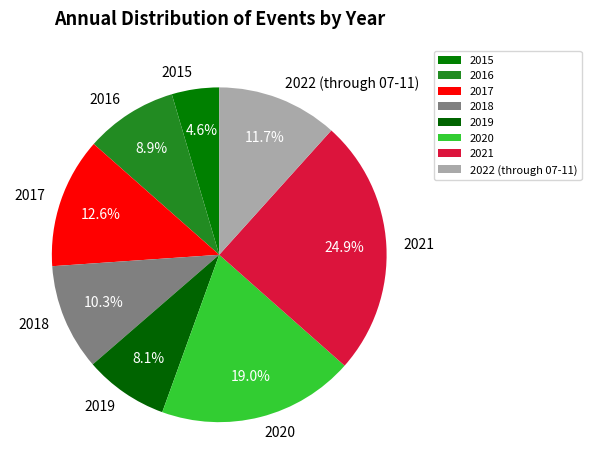

Count the number of slices in the pie.

8